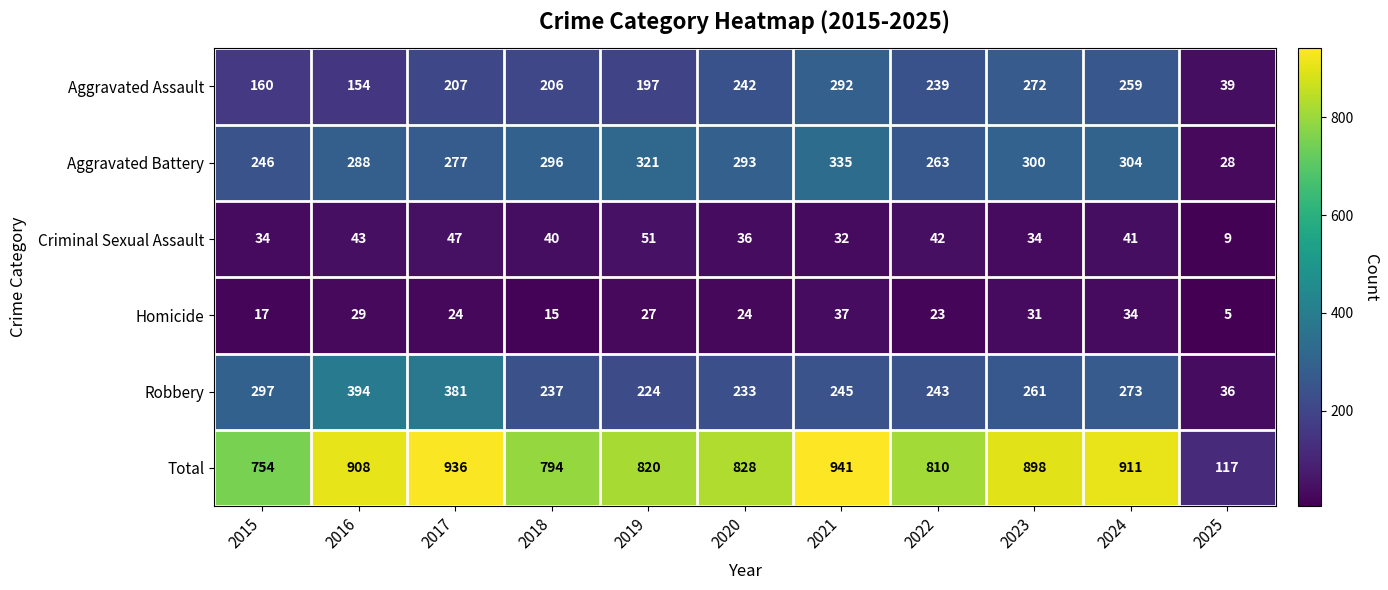

Is it true that Total equals 754 at 2015?

True